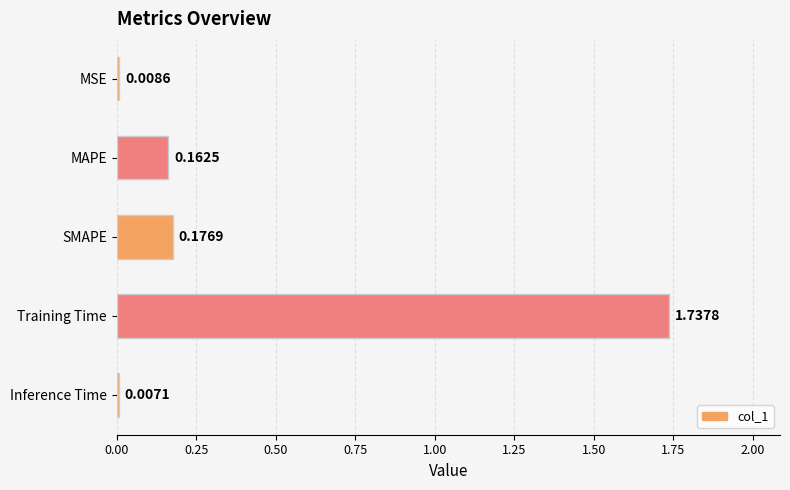

Between MSE and Inference Time, which is larger?

MSE